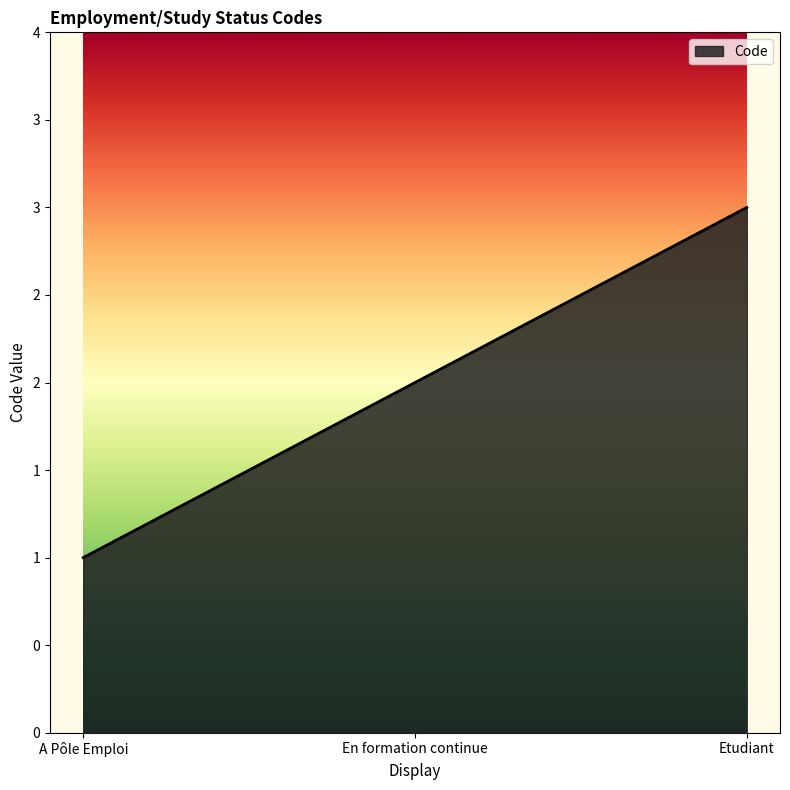

Does the chart display data point markers on the line(s)?

No